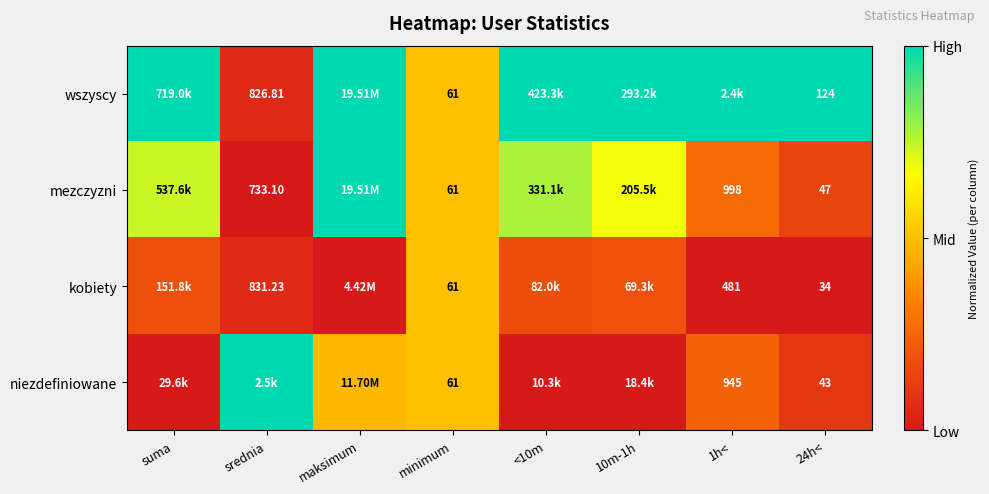

Is the value of niezdefiniowane at 10m-1h greater than the value of kobiety at maksimum?

No